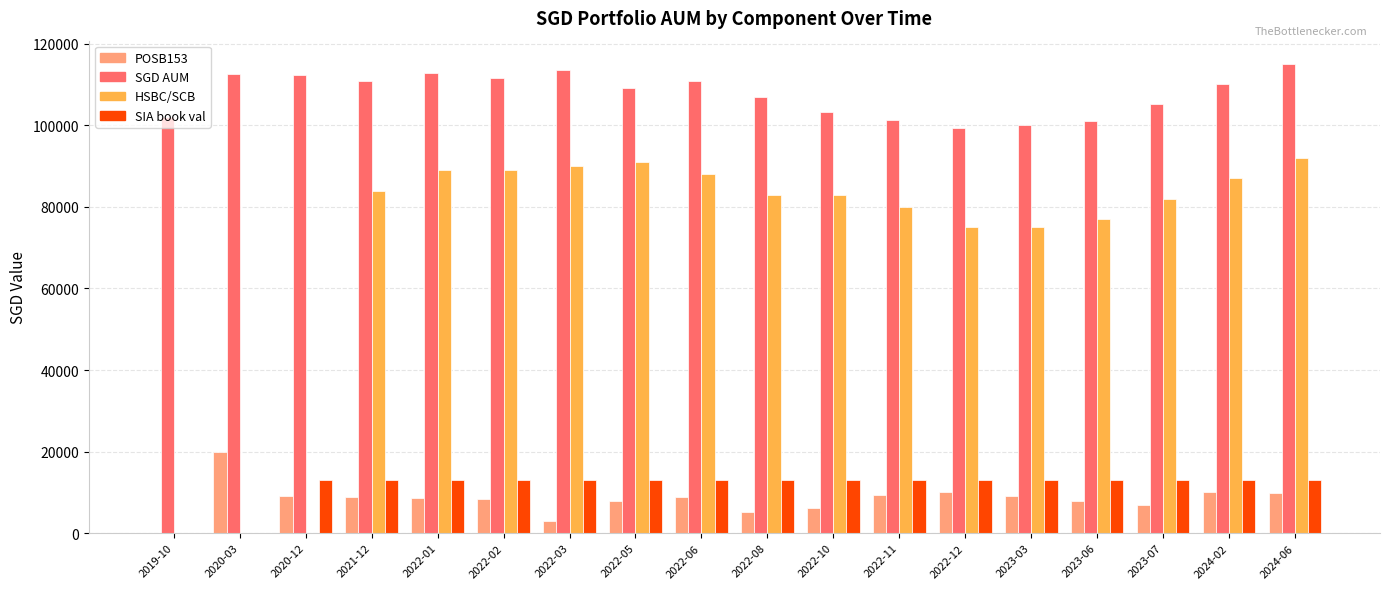

At which category is the sum across all series the highest?

2024-06